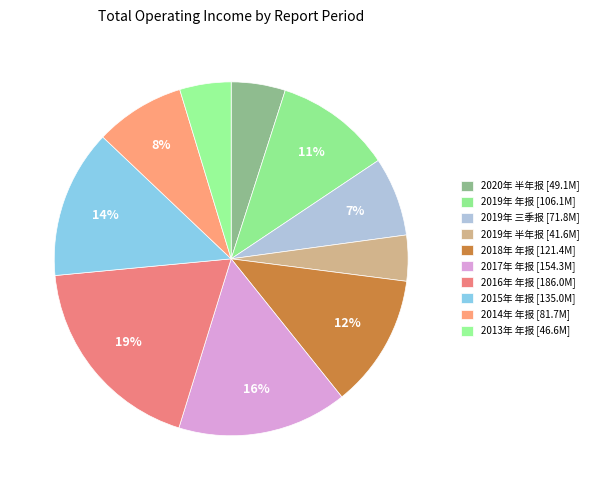

Combined, what portion of the pie is 2016年 年报 and 2018年 年报?

30.9%